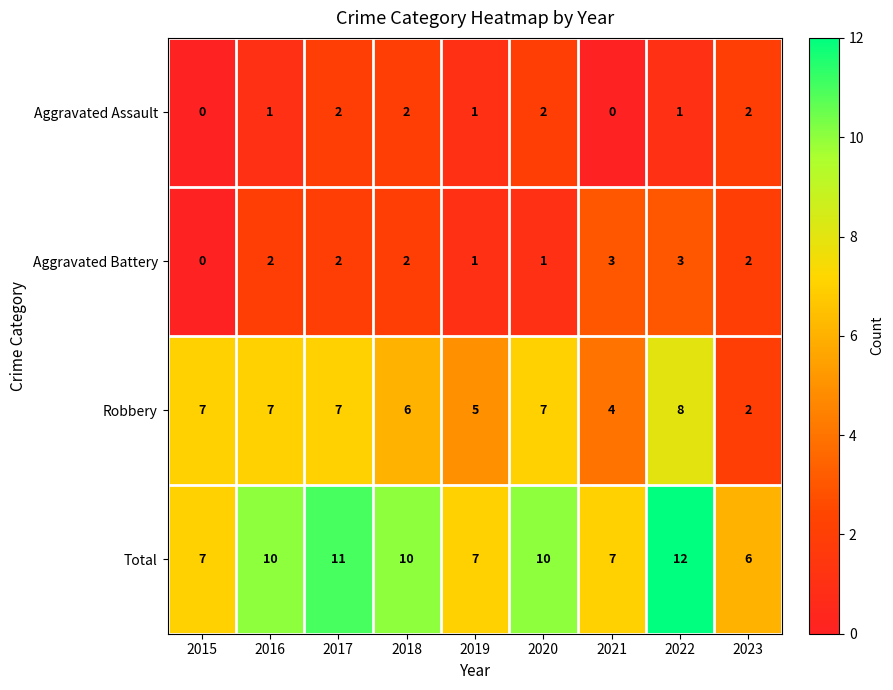

Rank the series by their maximum value, from highest to lowest.

Total, Robbery, Aggravated Battery, Aggravated Assault